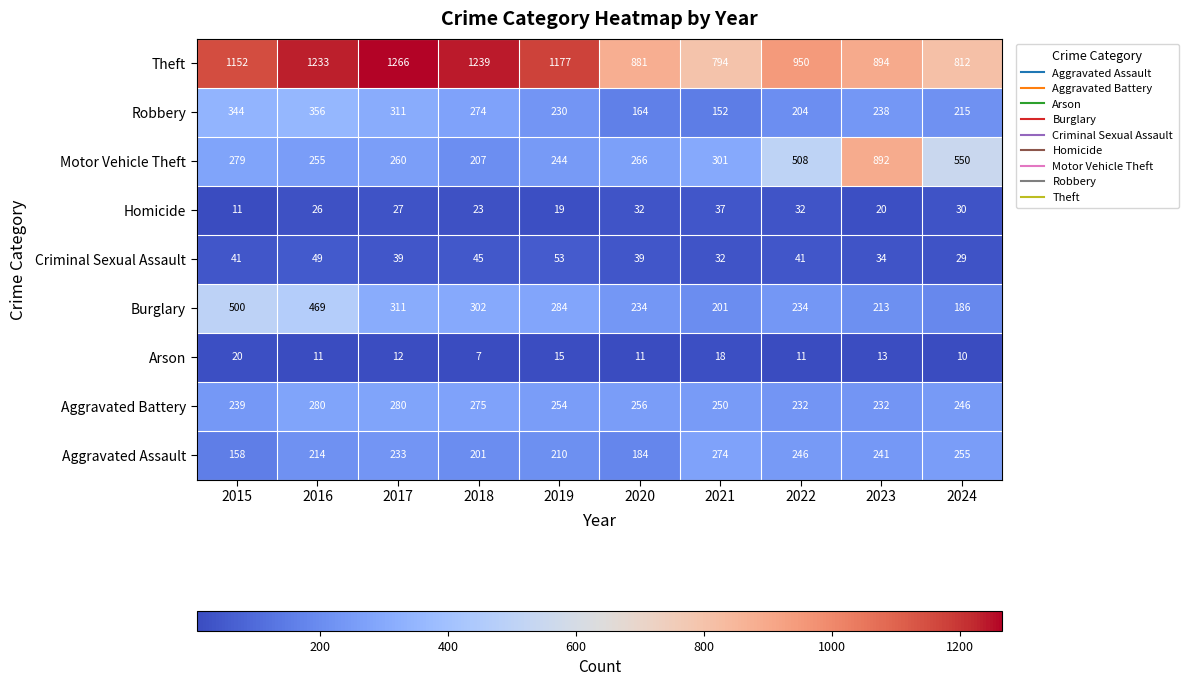

Which category has the highest value across all series?

2017